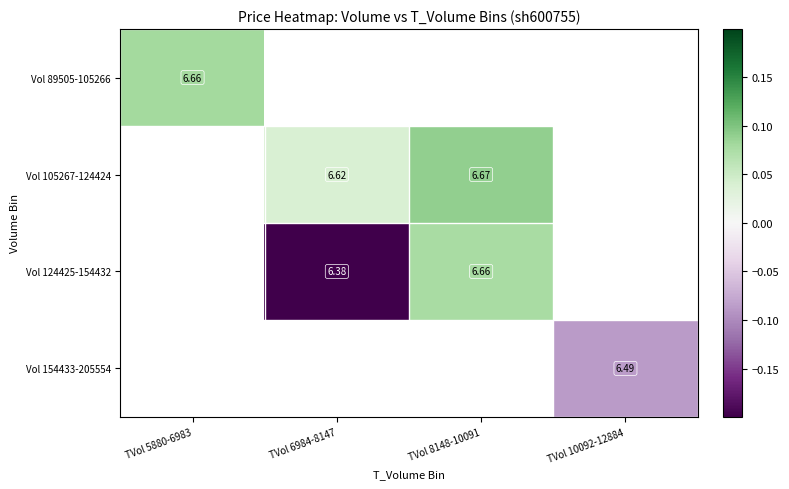

At which label is Vol 89505-105266 closest to 0?

TVol 5880-6983